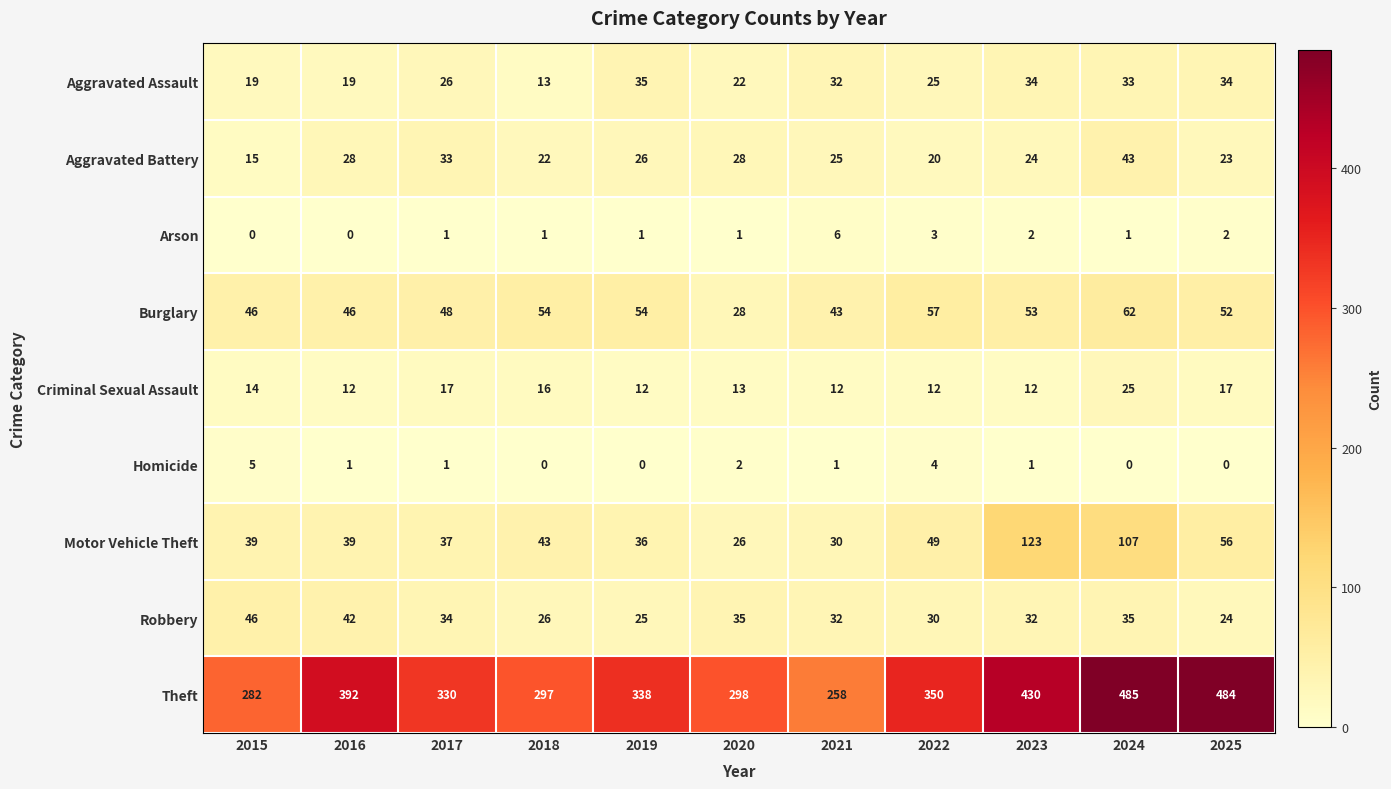

What is the sum of all Aggravated Assault values?

292